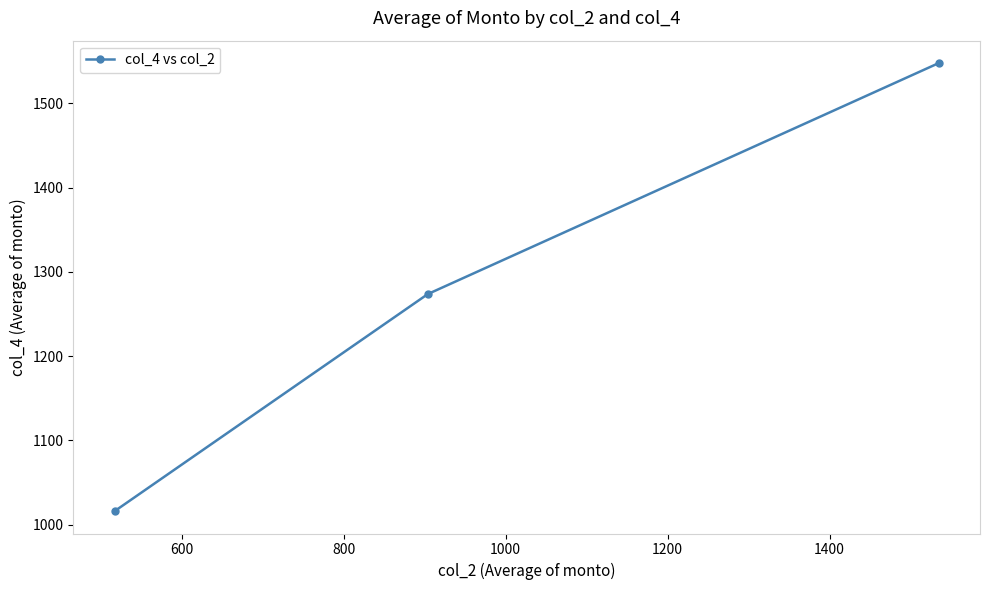

What is the greatest value displayed?

1548.0